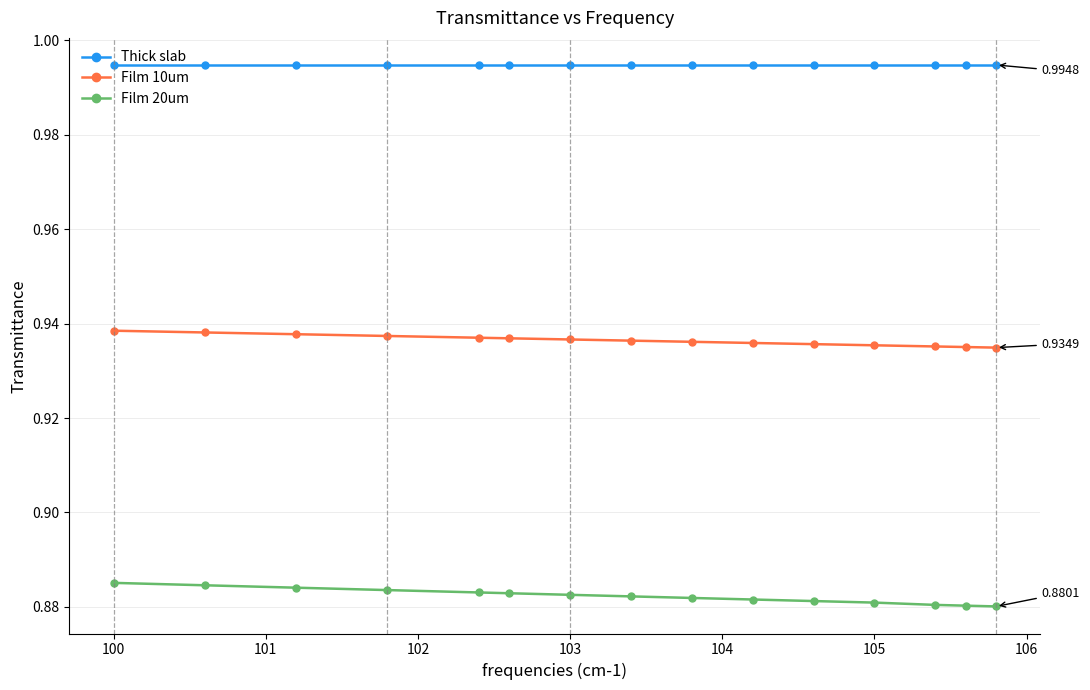

Rank the series by their average value, from lowest to highest.

Film 20um, Film 10um, Thick slab